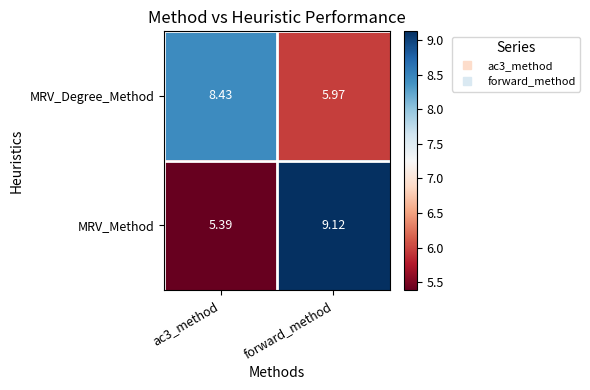

Is the value of MRV_Method at ac3_method greater than the value of MRV_Degree_Method at forward_method?

No